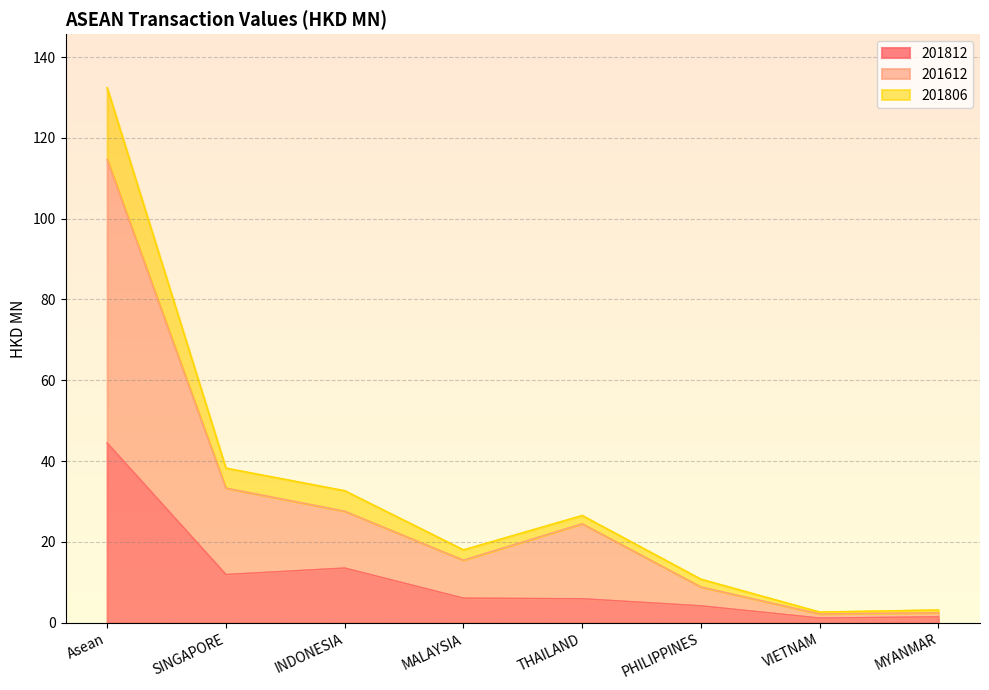

Reading left to right, extract all data points from this chart.

201812: Asean=44.5	SINGAPORE=12.0	INDONESIA=13.6	MALAYSIA=6.1	THAILAND=6.0	PHILIPPINES=4.2	VIETNAM=1.2	MYANMAR=1.5
201612: Asean=114.6	SINGAPORE=33.3	INDONESIA=27.6	MALAYSIA=15.5	THAILAND=24.5	PHILIPPINES=8.9	VIETNAM=2.2	MYANMAR=2.5
201806: Asean=132.4	SINGAPORE=38.3	INDONESIA=32.7	MALAYSIA=18.1	THAILAND=26.6	PHILIPPINES=10.8	VIETNAM=2.7	MYANMAR=3.2